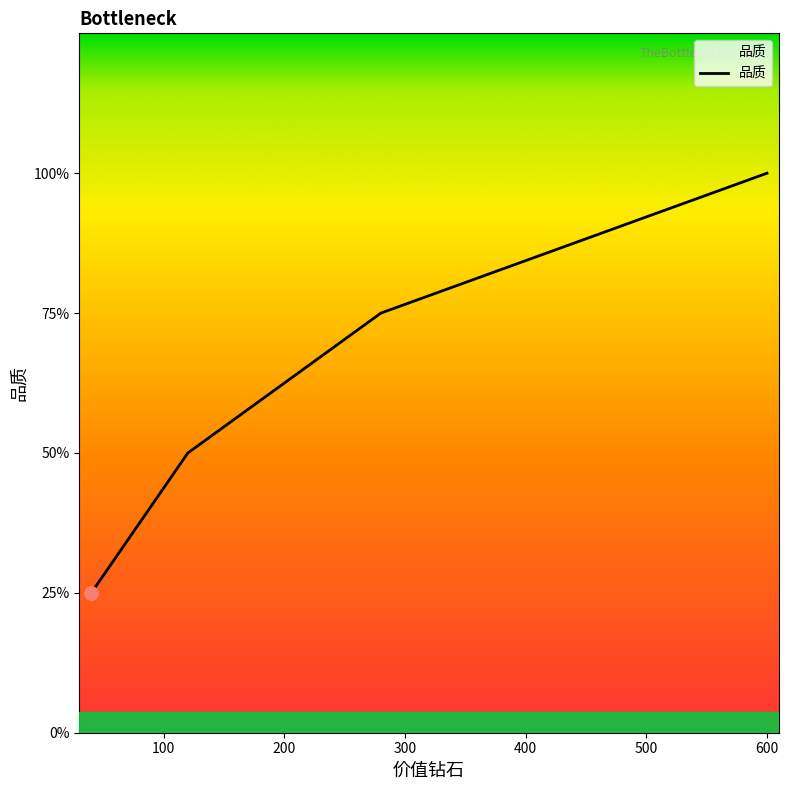

What is the ratio of the value at 120 to the value at 40?

2.0